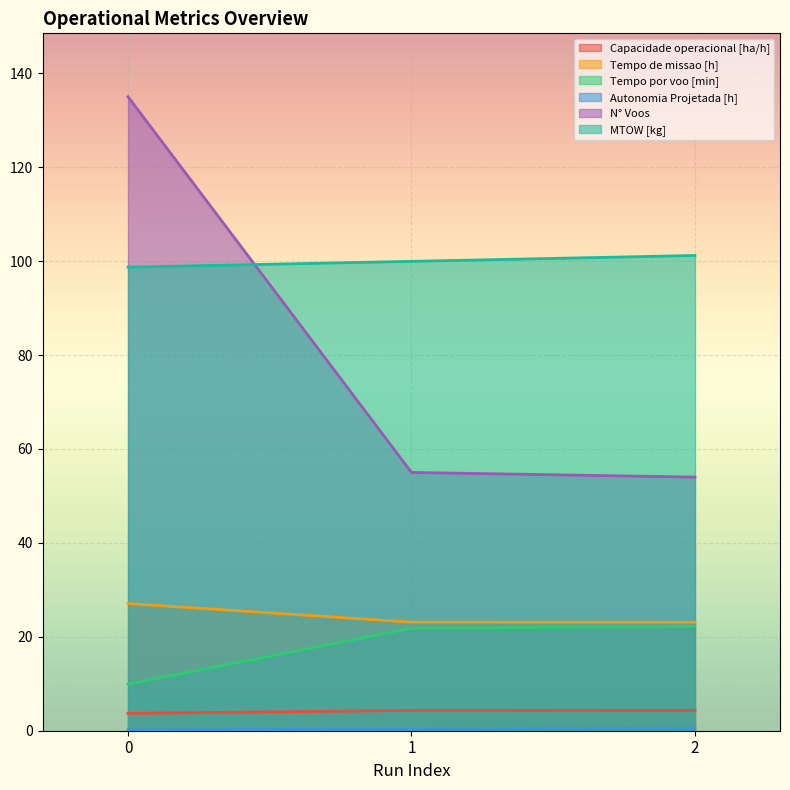

Which series has the widest spread of values?

N° Voos